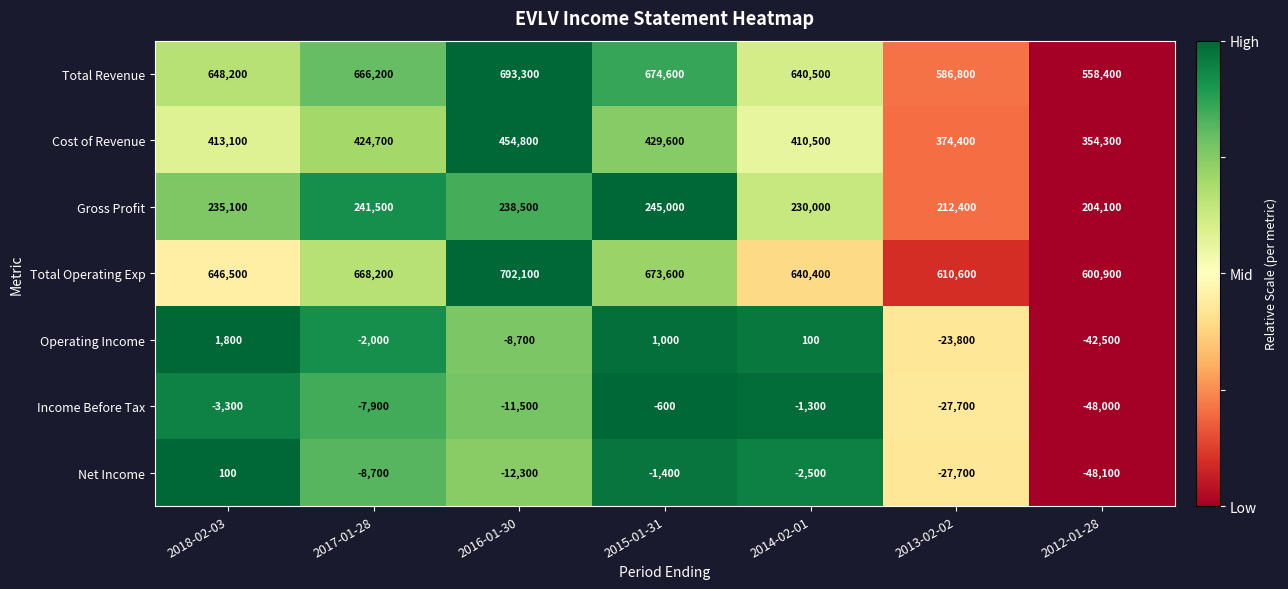

Count the number of categories in the chart.

7